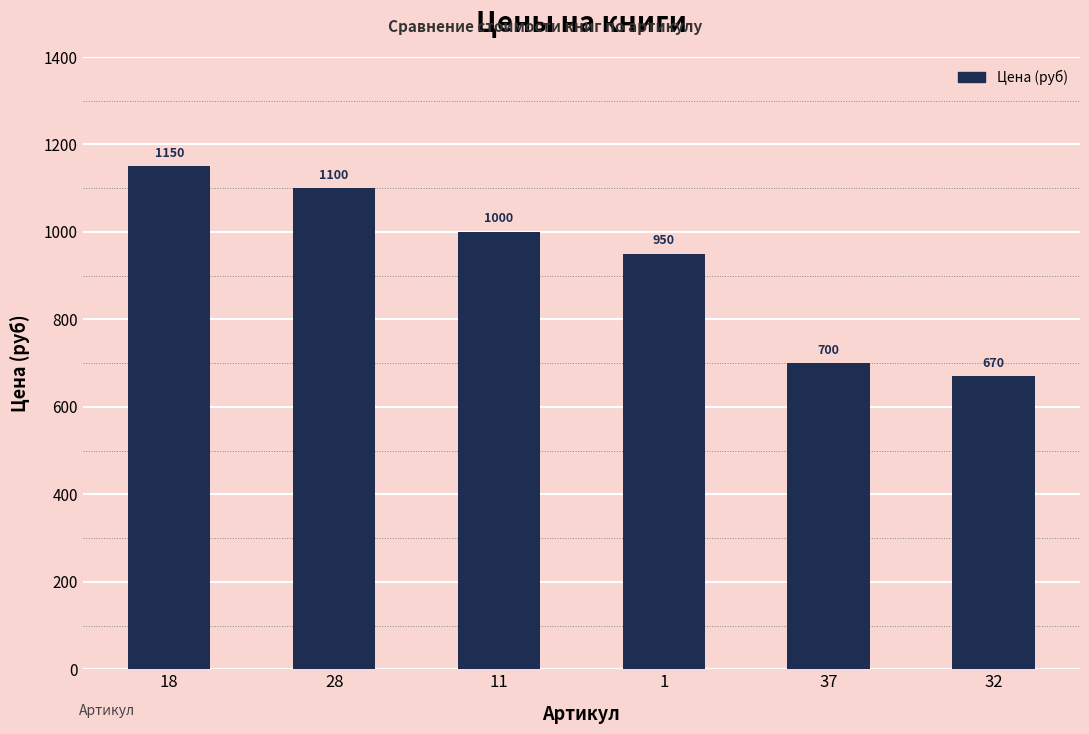

Rank the categories by value from highest to lowest.

18, 28, 11, 1, 37, 32